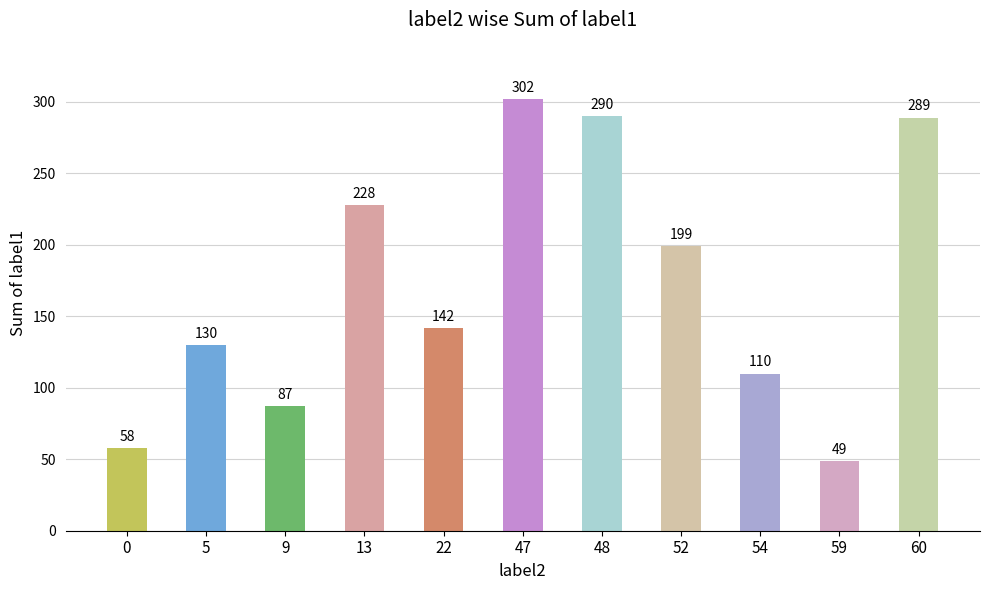

How many data points are less than 142?

5